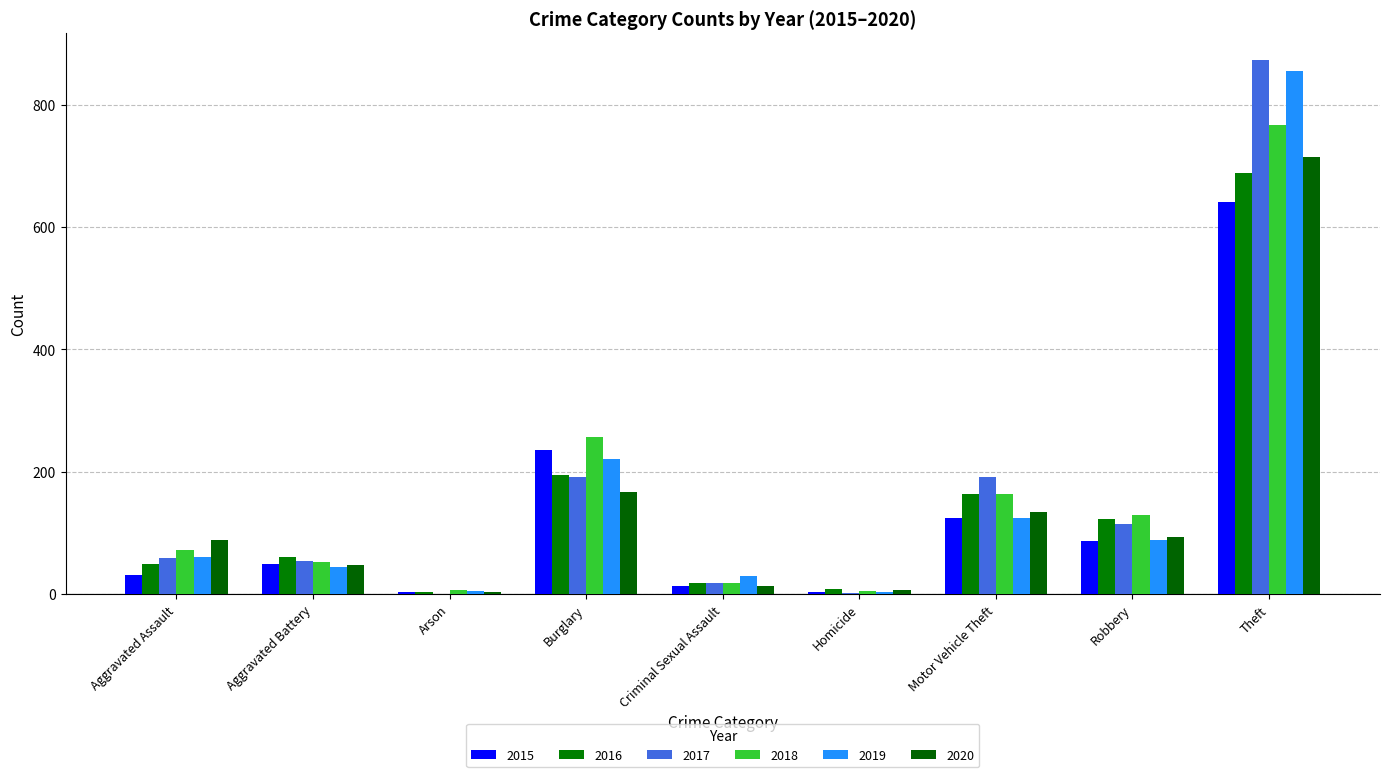

Is the value of 2018 at Theft greater than the value of 2015 at Motor Vehicle Theft?

Yes